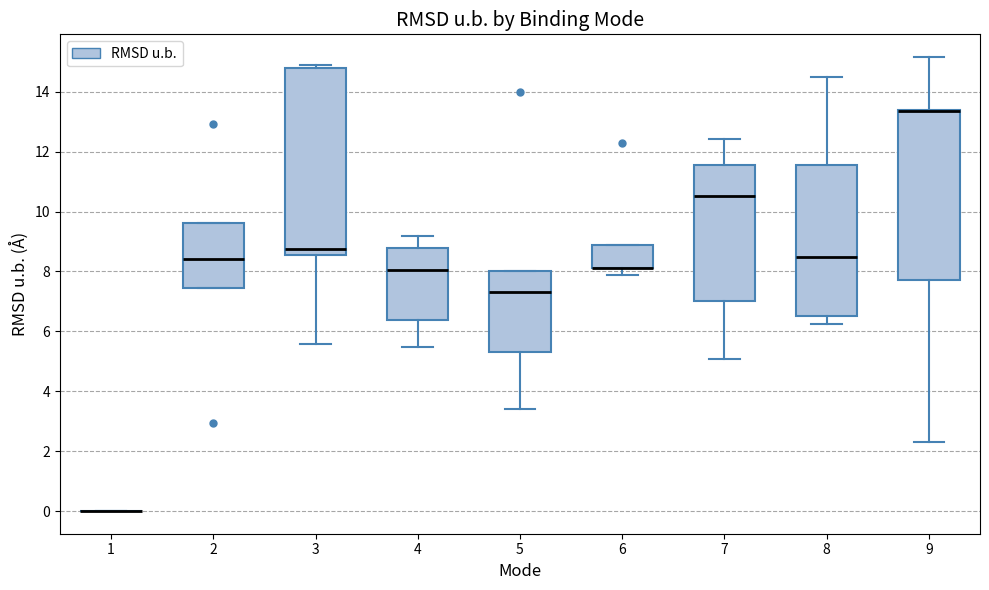

Reading left to right, read every box against the y-axis: the position of its median line, the range the box covers, and the ends of its whiskers. The values are not printed on the chart, so give them approximately, as read against the axis.

1: box collapsed to a line at 0.0, whiskers 0.0 to 0.0
2: median 8.4, box 7.4 to 9.6, whiskers 7.4 to 9.6
3: median 8.8, box 8.6 to 14.8, whiskers 5.6 to 15.0
4: median 8.0, box 6.4 to 8.8, whiskers 5.4 to 9.2
5: median 7.4, box 5.4 to 8.0, whiskers 3.4 to 8.0
6: median 8.2 (drawn on the box's lower edge), box 8.2 to 8.8, whiskers 7.8 to 8.8
7: median 10.6, box 7.0 to 11.6, whiskers 5.0 to 12.4
8: median 8.4, box 6.6 to 11.6, whiskers 6.2 to 14.6
9: median 13.4 (drawn on the box's upper edge), box 7.8 to 13.4, whiskers 2.4 to 15.2